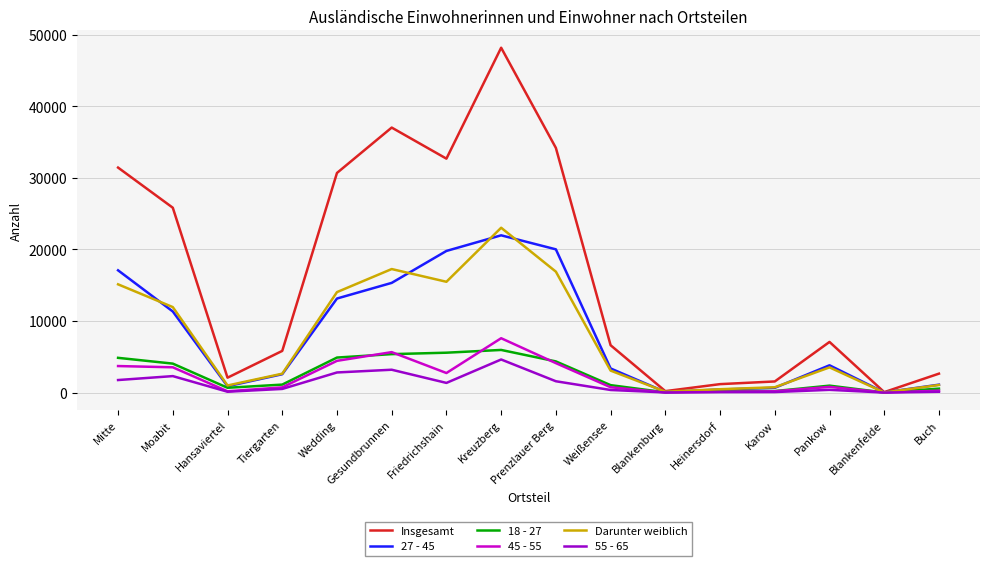

Between Mitte and Weißensee, which series saw the biggest shift?

Insgesamt